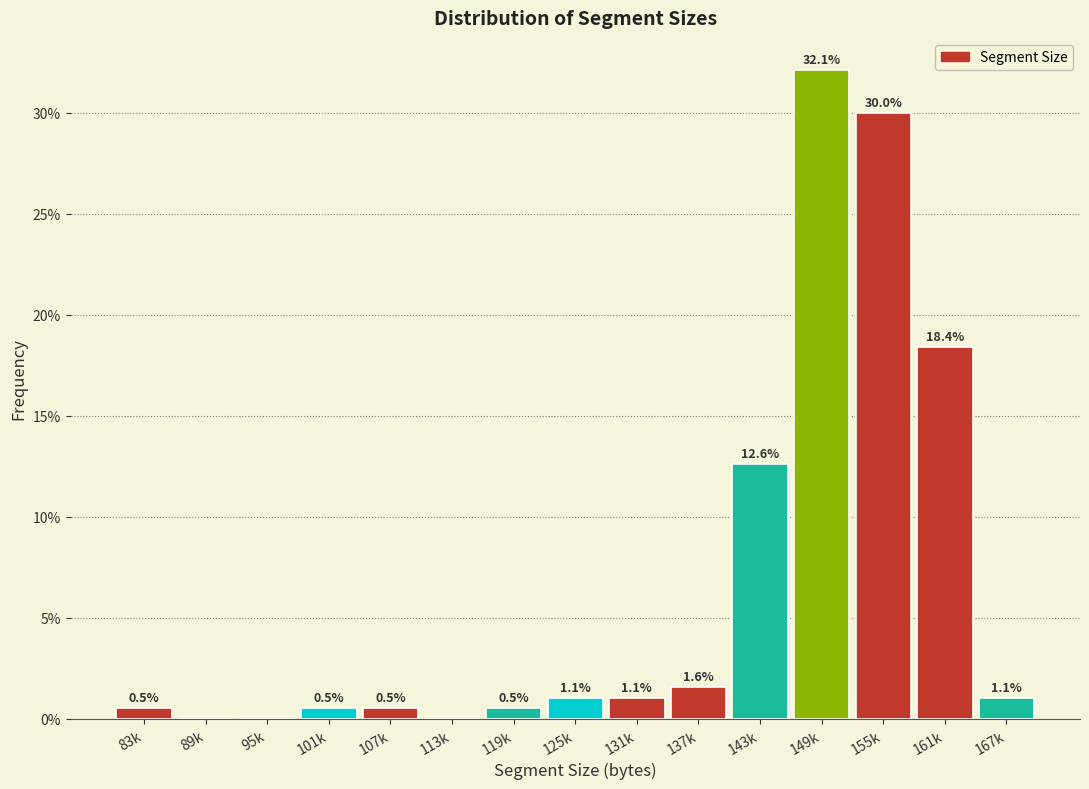

Reading right to left, what are all the values shown in this chart?

167k=1.1	161k=18.4	155k=30.0	149k=32.1	143k=12.6	137k=1.6	131k=1.1	125k=1.1	119k=0.5	113k=0.0	107k=0.5	101k=0.5	95k=0.0	89k=0.0	83k=0.5